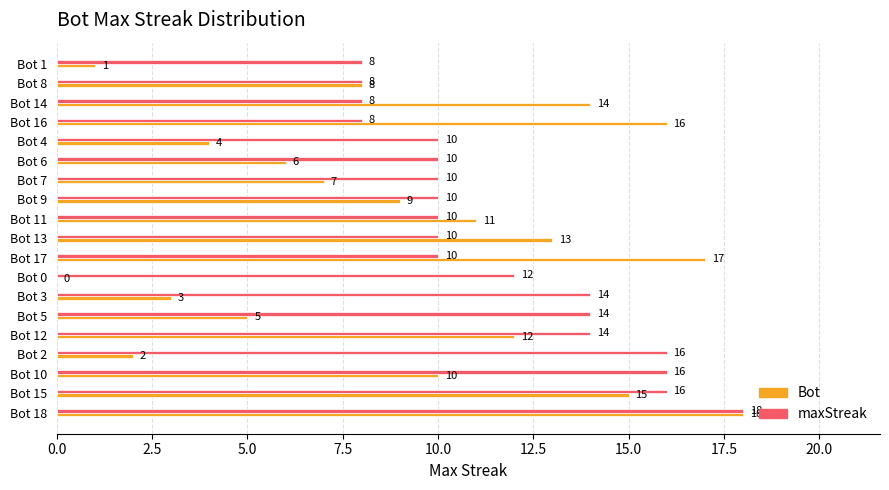

At which category is the sum across all series the highest?

Bot 18